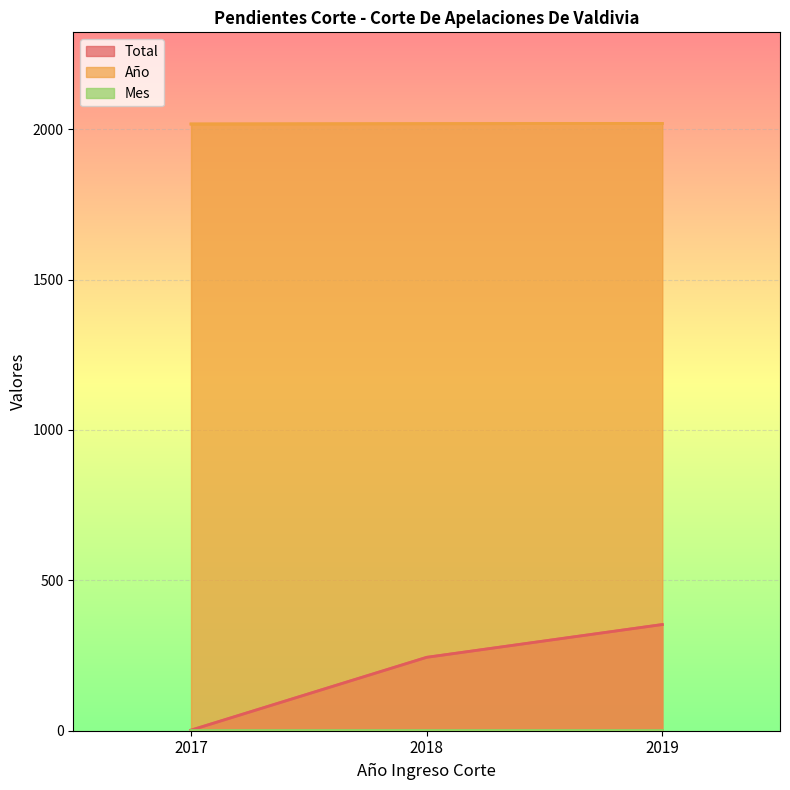

At which label does Total reach its minimum?

2017